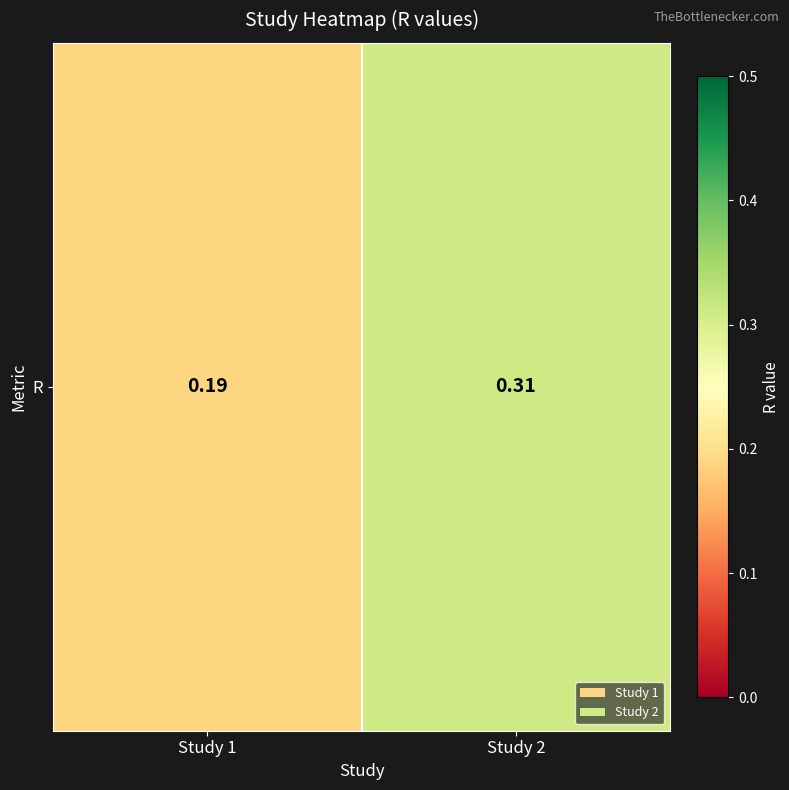

Which category has the lowest value across all series?

Study 1